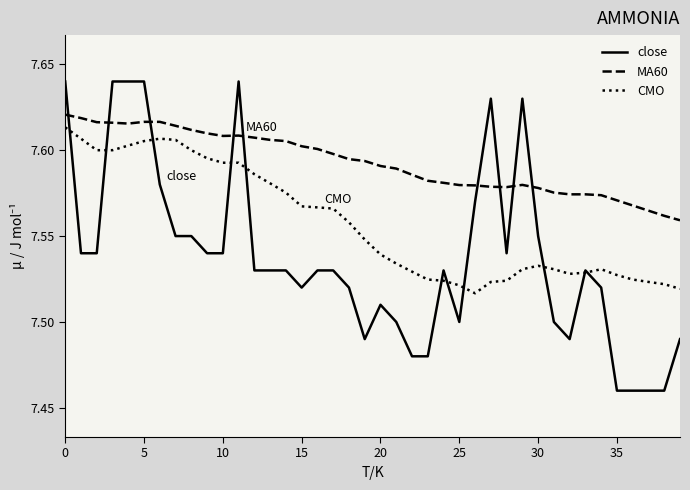

List the series in order of their overall mean, highest first.

MA60, CMO, close